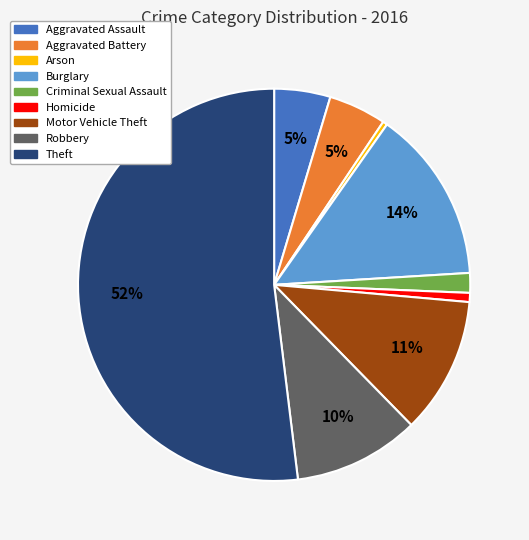

What is the ratio of the value at Aggravated Assault to the value at Arson?

12.3